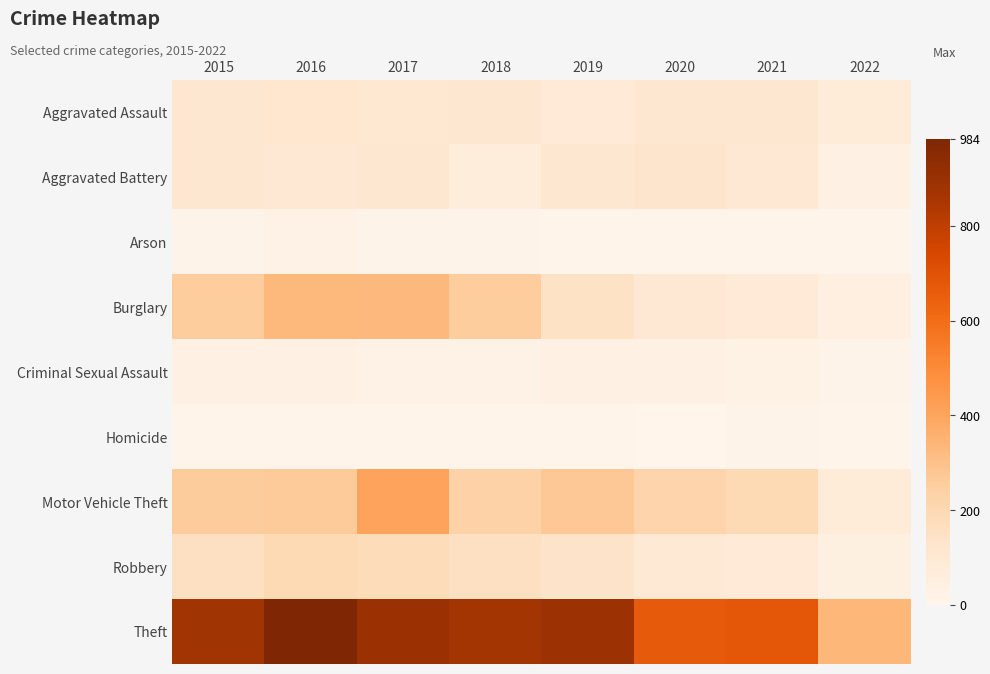

How many data points does each series have?

8